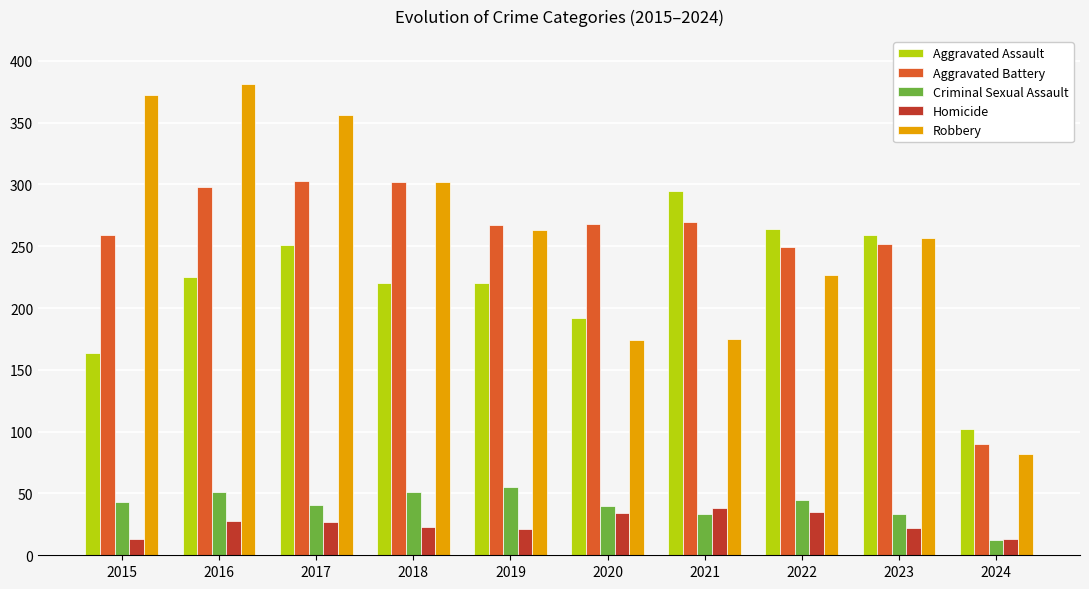

What is the difference between the maximum and minimum values in the Homicide series?

25